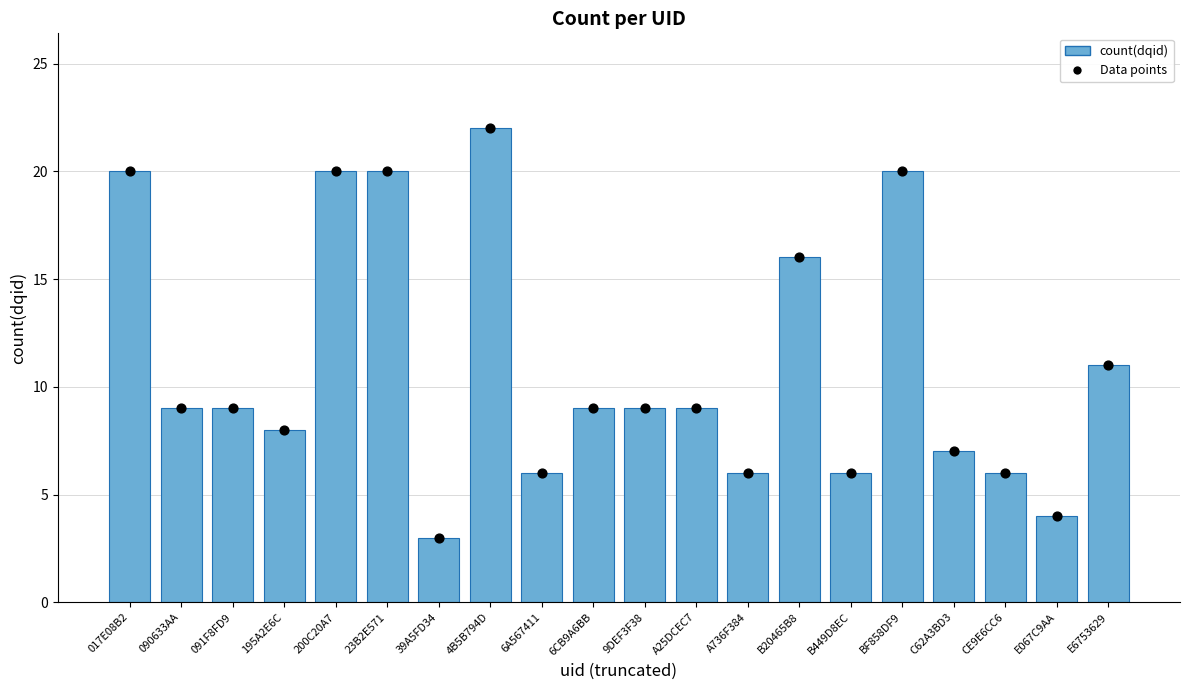

What are all the series names shown in the legend?

count(dqid), Data points